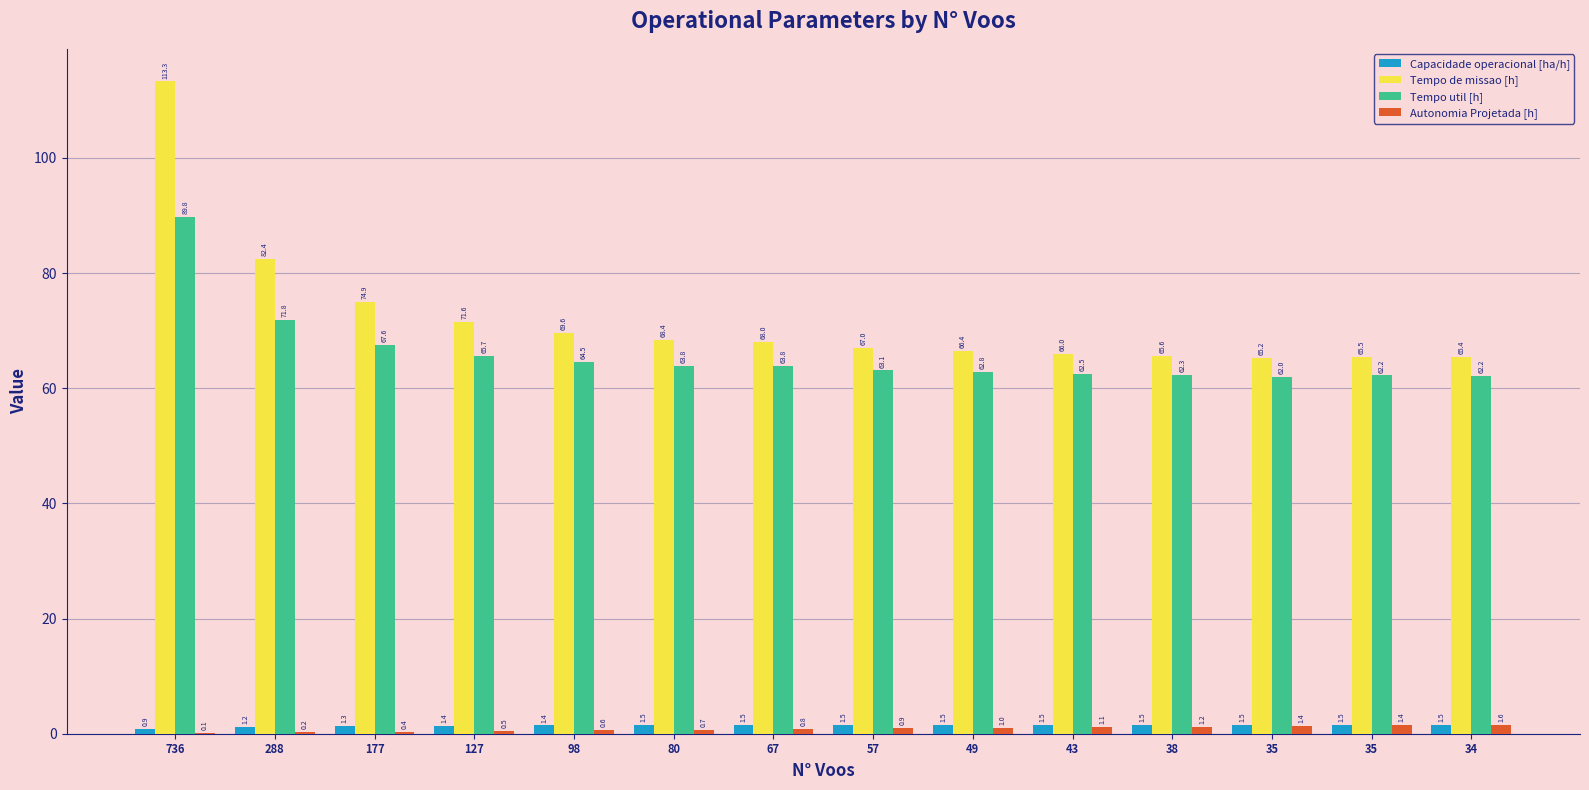

What value does the Tempo de missao [h] series have at 35?

65.2